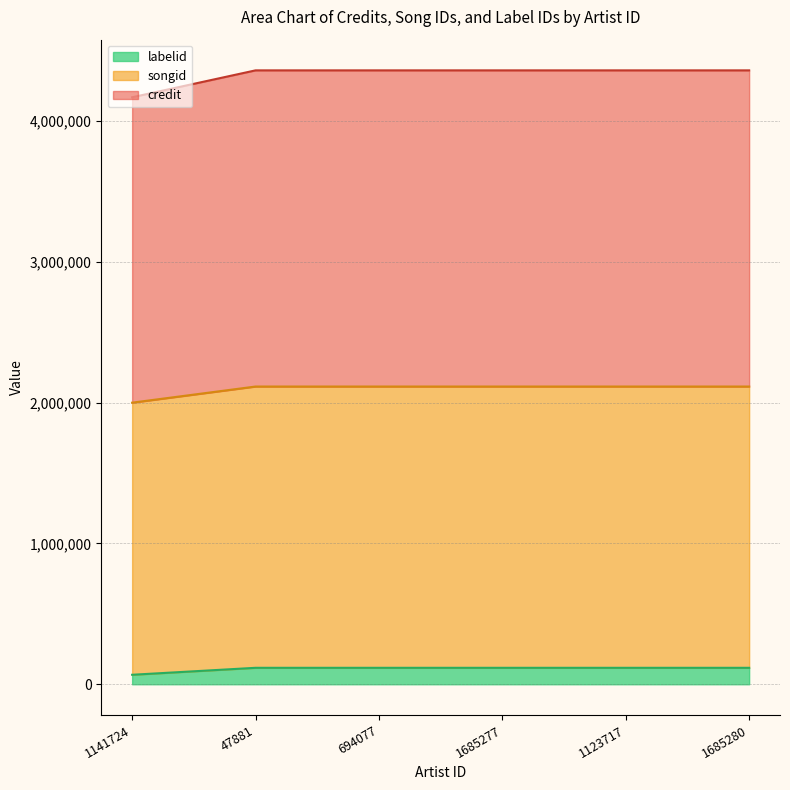

Is it true that labelid equals 67444 at 1141724?

True